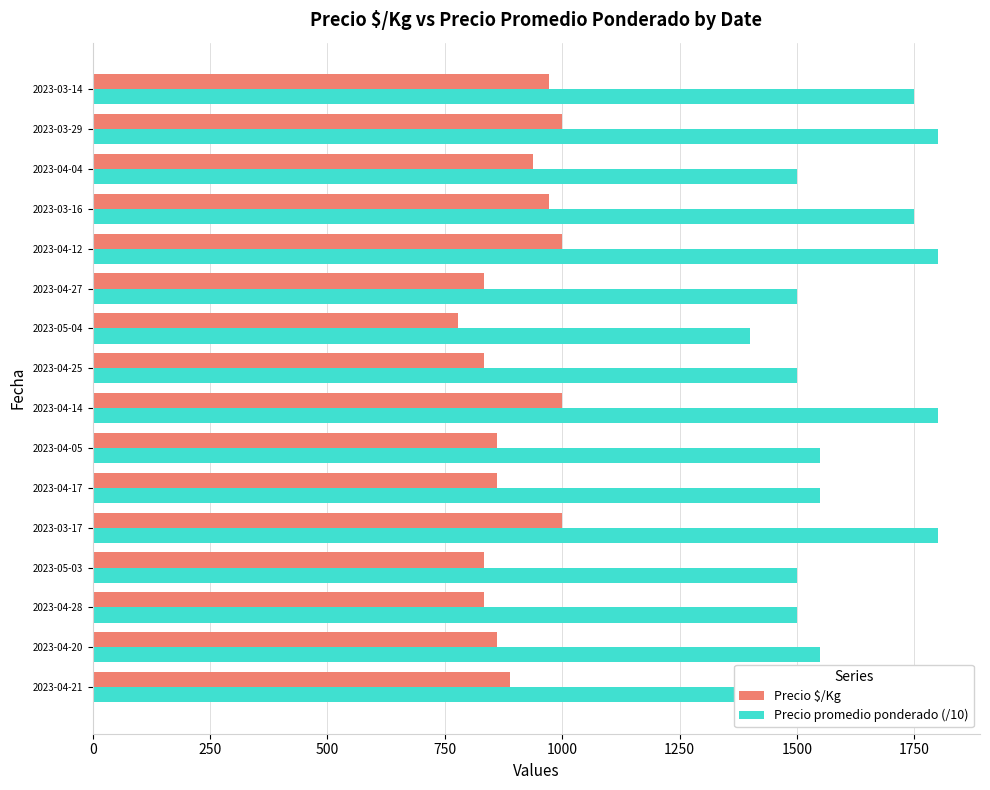

What is the sum of the Precio $/Kg values at 2023-04-05 and 2023-04-17?

1722